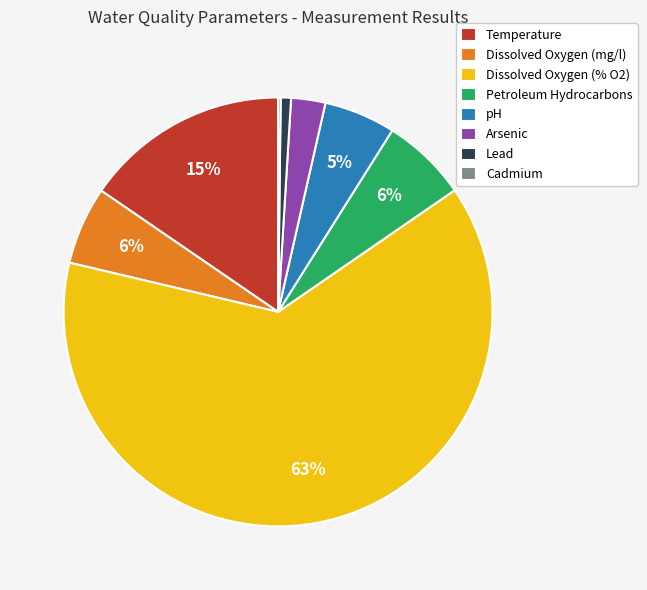

What is the largest slice in the pie chart?

Dissolved Oxygen (% O2)